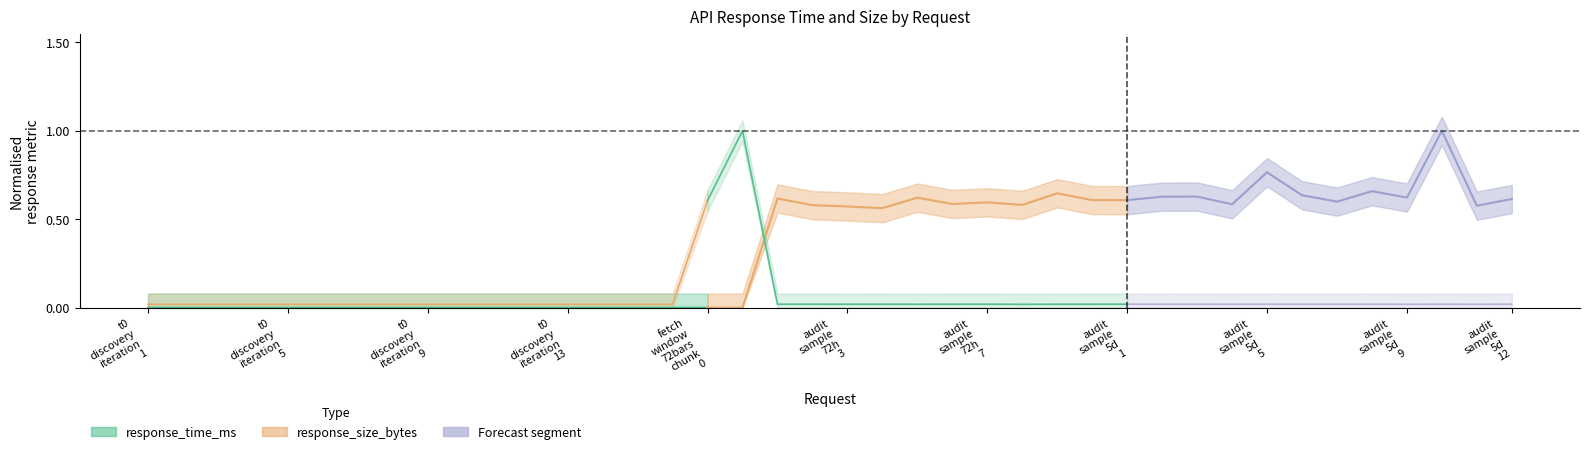

True or false: response_size_bytes and response_time_ms cross at least once.

False